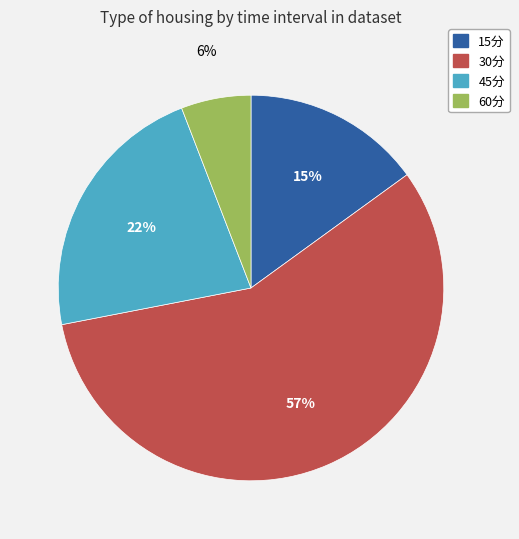

To the nearest percent, what is the difference between the 30分 and 15分 slice percentages?

42%